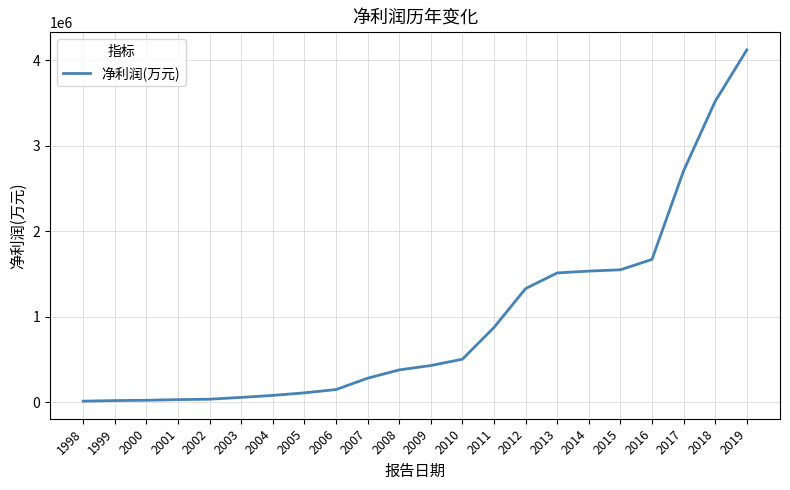

What is the maximum value shown in the chart?

4120647